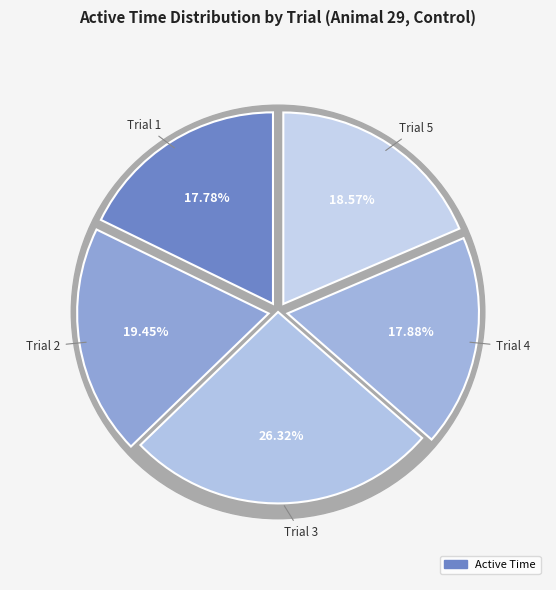

To the nearest percent, what percentage of the pie is Trial 3?

26%